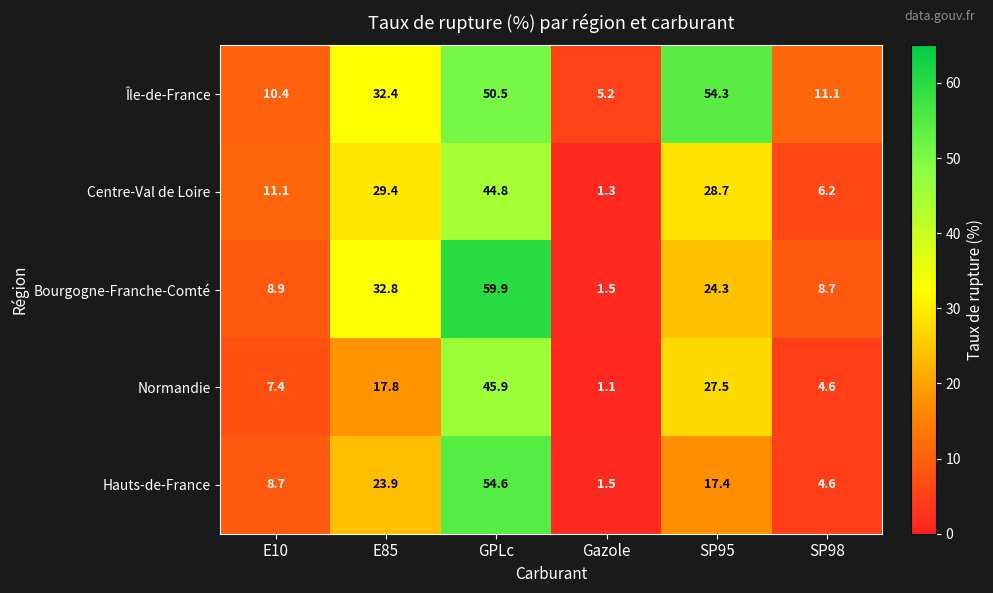

The value of Hauts-de-France at E10 is 8.7. True or false?

True